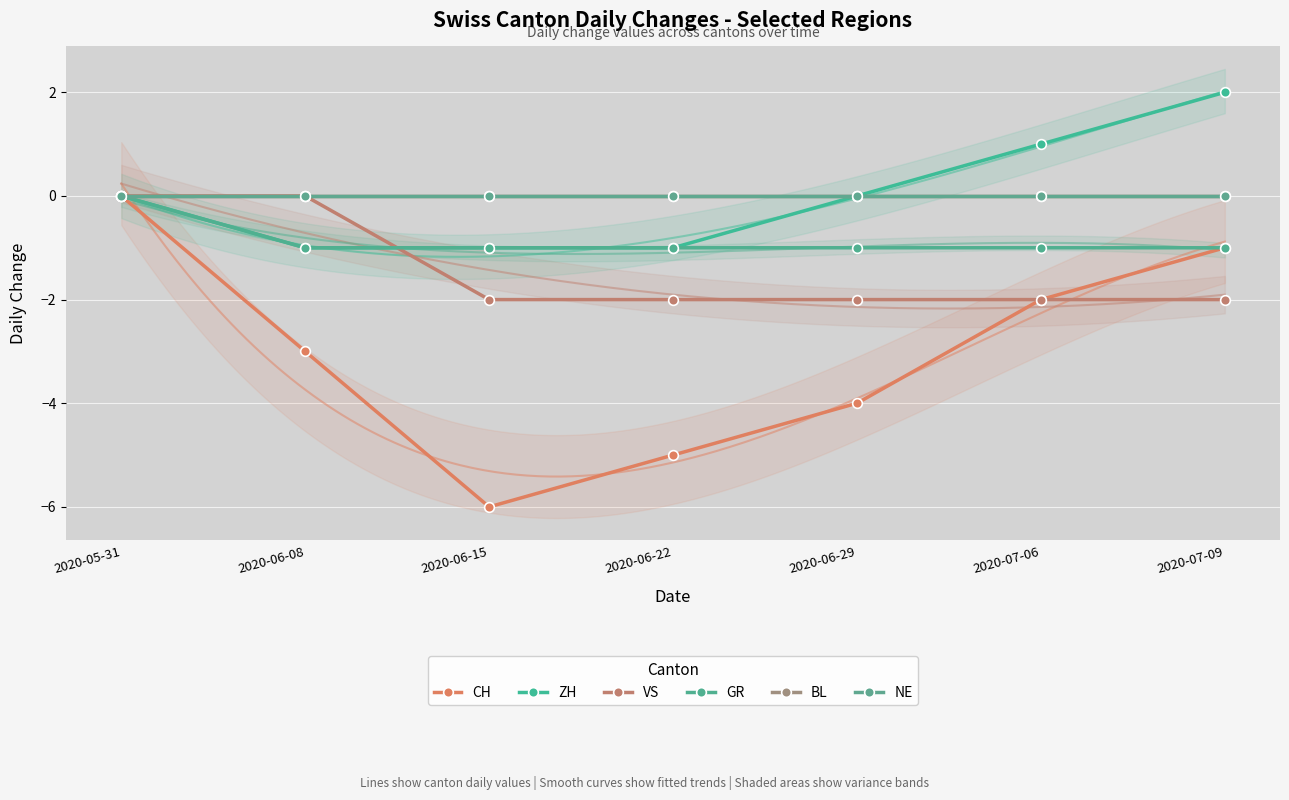

Reading left to right, extract all data points from this chart.

CH: 0	-3	-6	-5	-4	-2	-1
ZH: 0	-1	-1	-1	0	1	2
VS: 0	0	-2	-2	-2	-2	-2
GR: 0	-1	-1	-1	-1	-1	-1
BL: 0	0	0	0	0	0	0
NE: 0	0	0	0	0	0	0